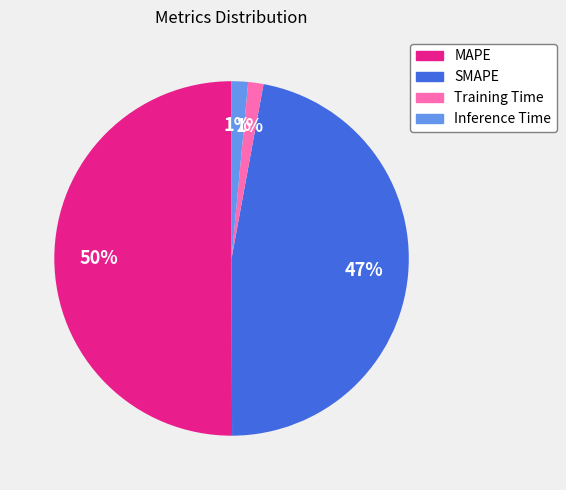

Which slice is the largest?

MAPE